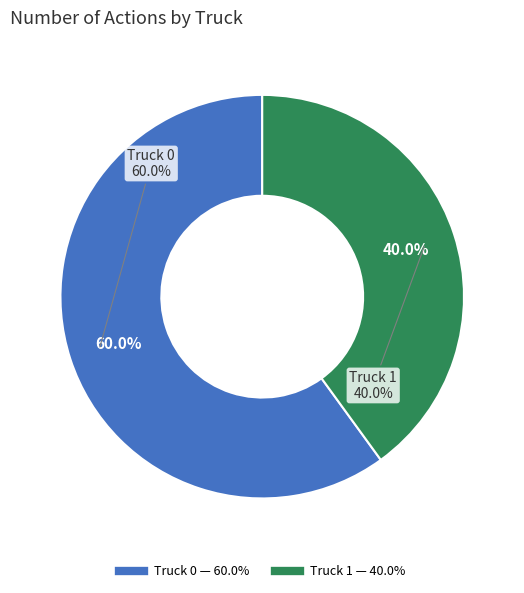

The Truck 1 slice represents 50% of the pie. True or false?

False